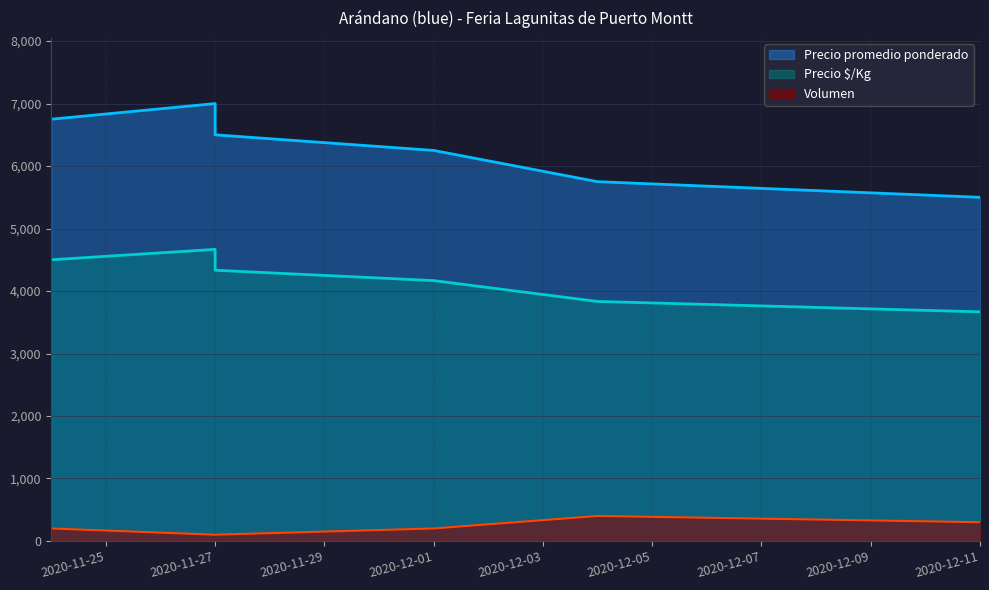

At which category is the sum across all series the highest?

2020-11-27